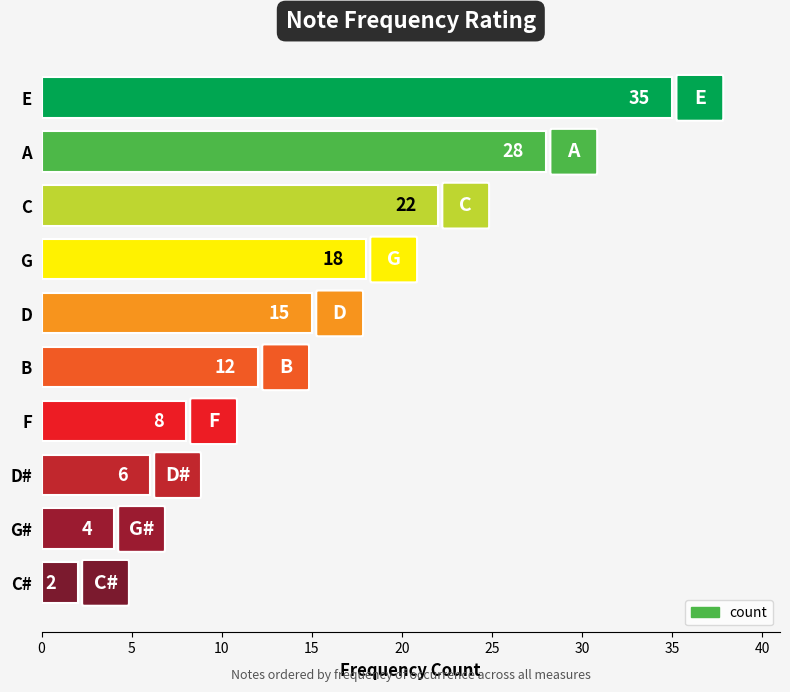

Reading top to bottom, what are all the values shown in this chart?

35	28	22	18	15	12	8	6	4	2